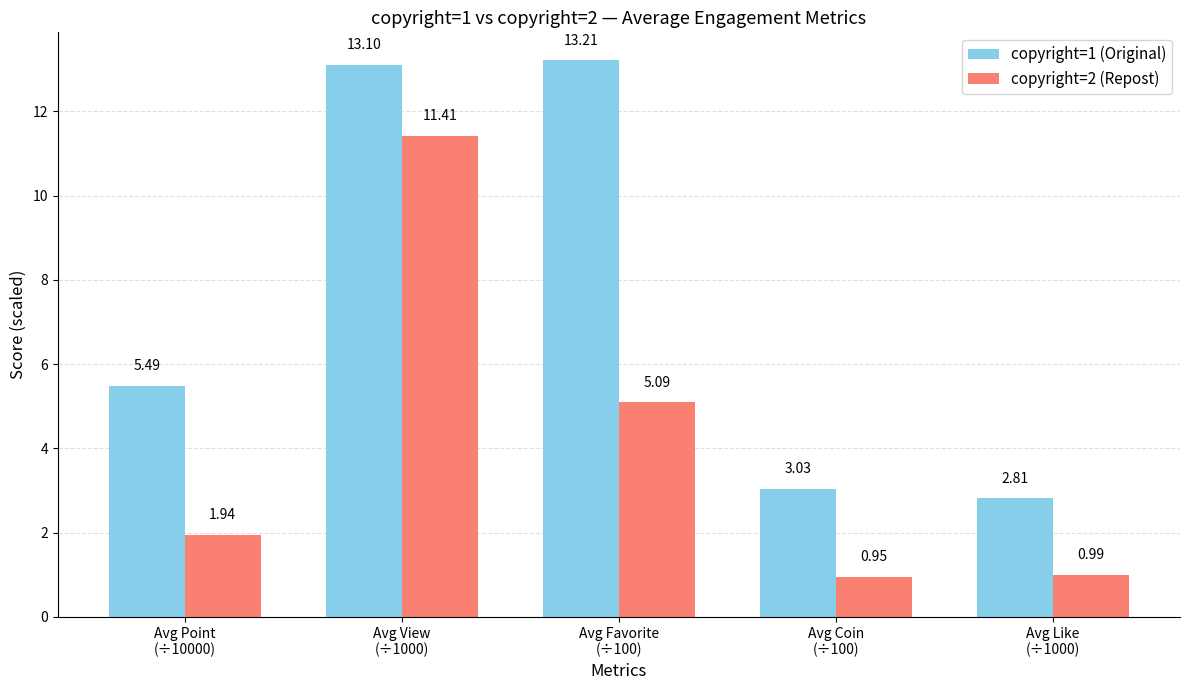

What is the difference between the maximum and minimum values in the copyright=2 (Repost) series?

10.5